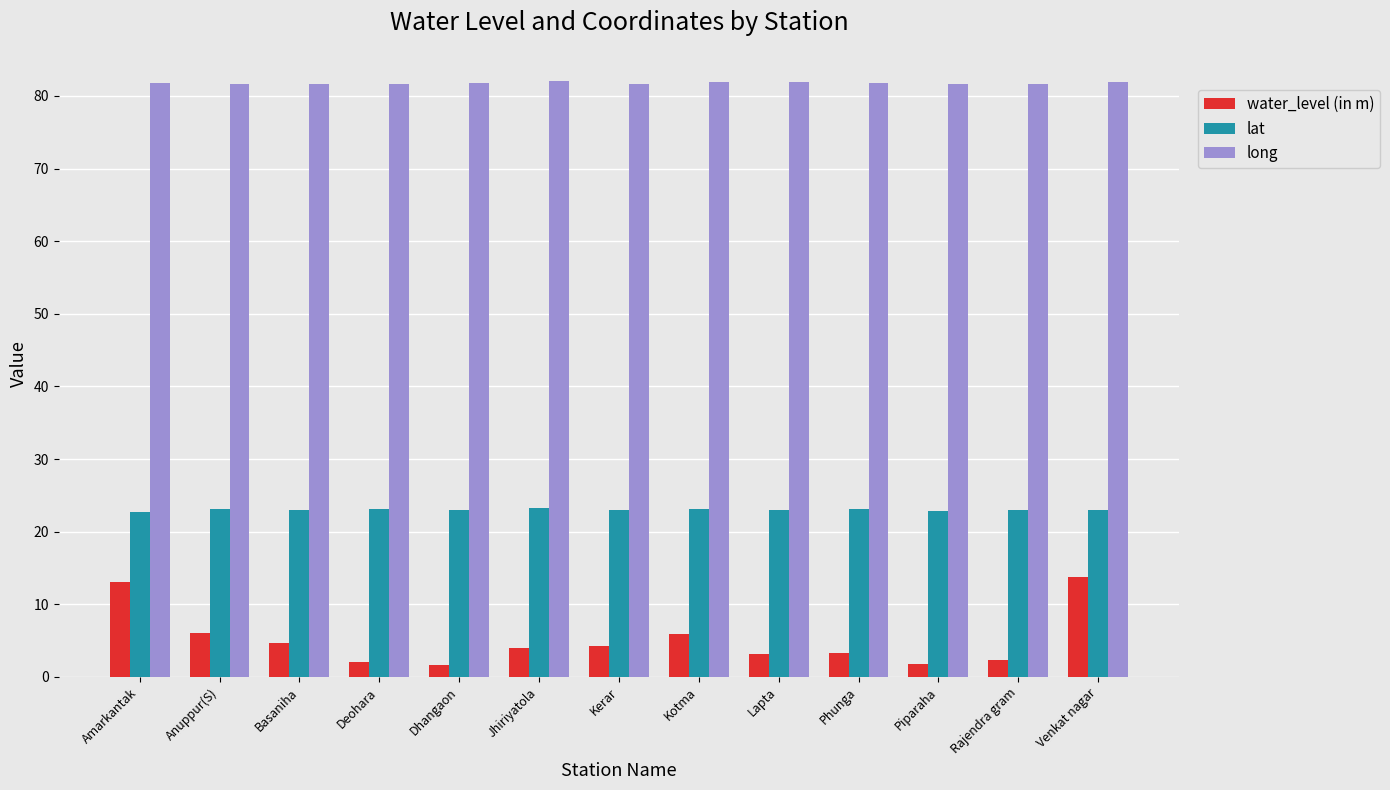

What is the label of the 13th bar from the left?

Venkat nagar